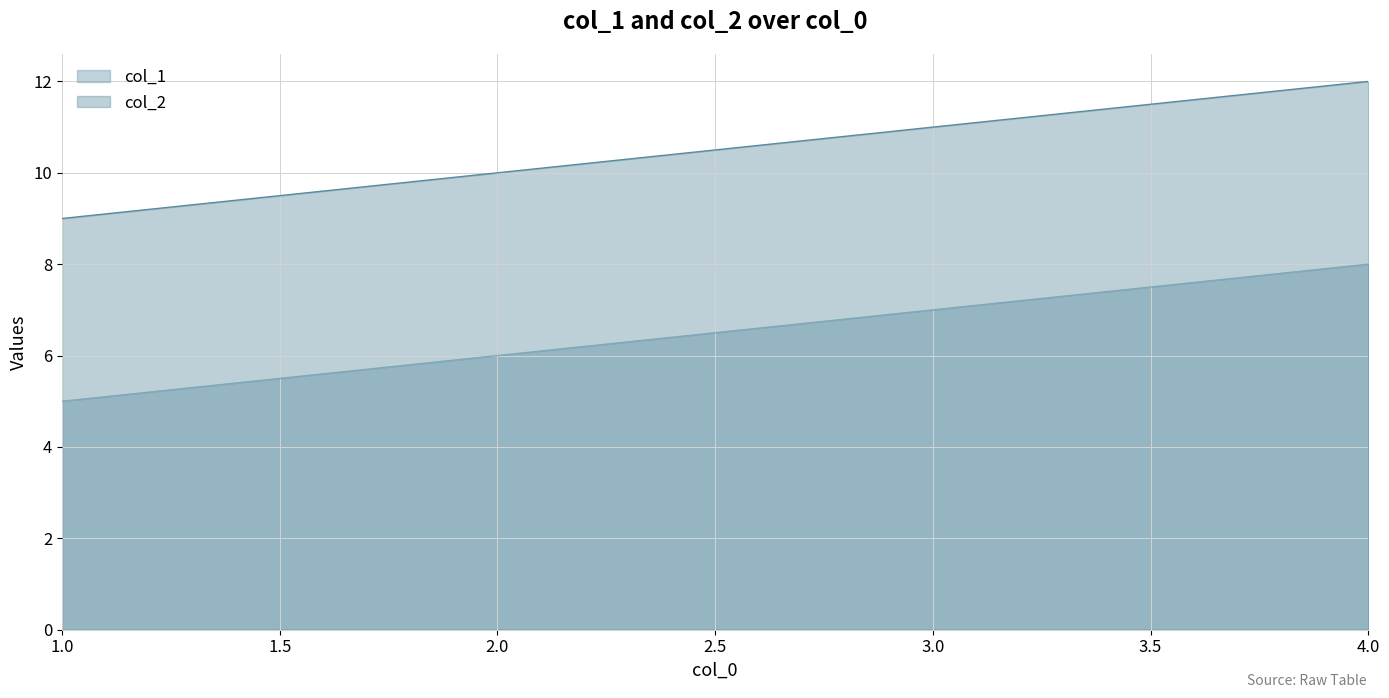

What is the minimum value shown in the chart?

5